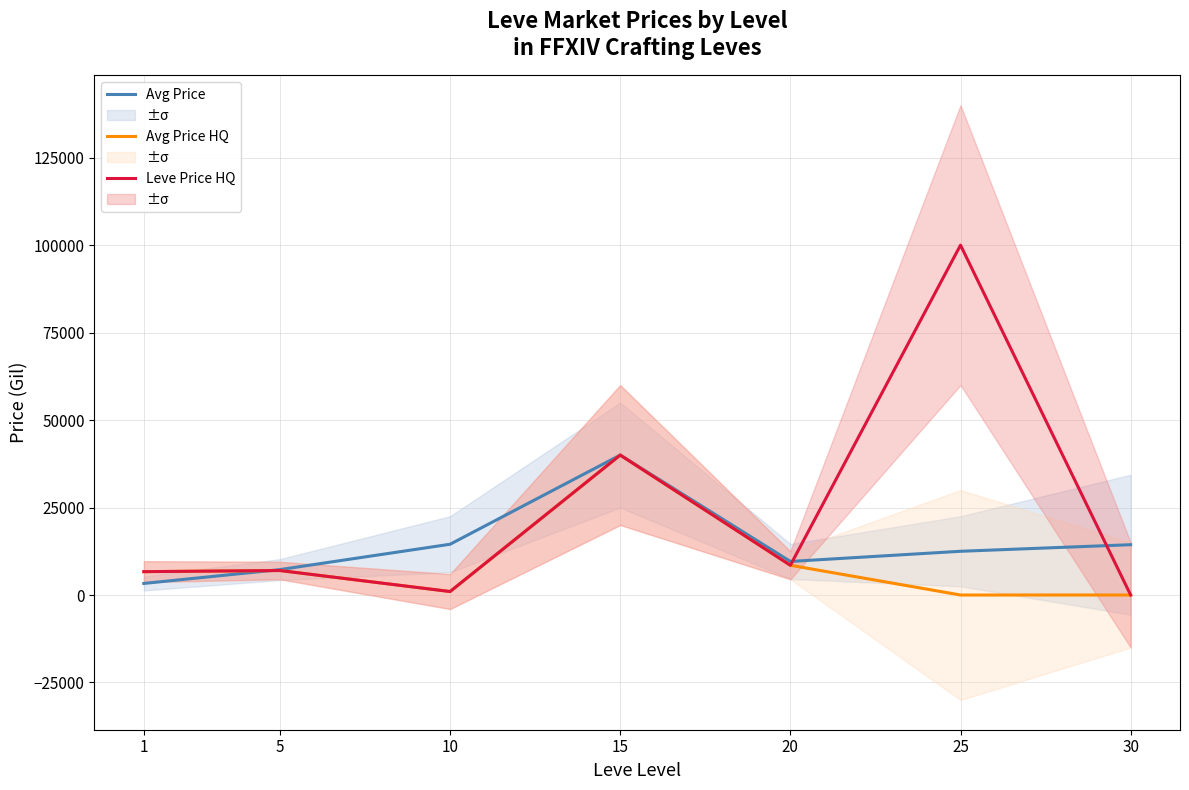

The value of Avg Price at 5 is 11102.3. True or false?

False